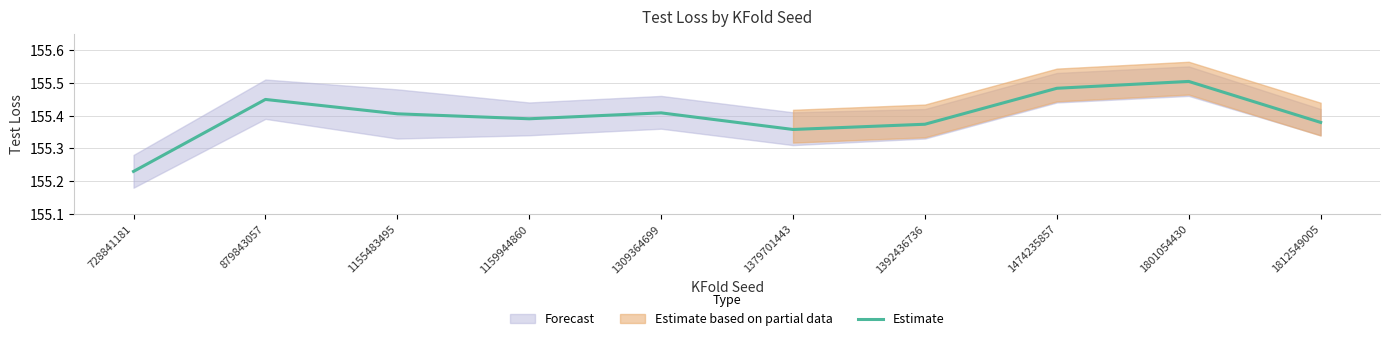

How many lines are shown in the chart?

1